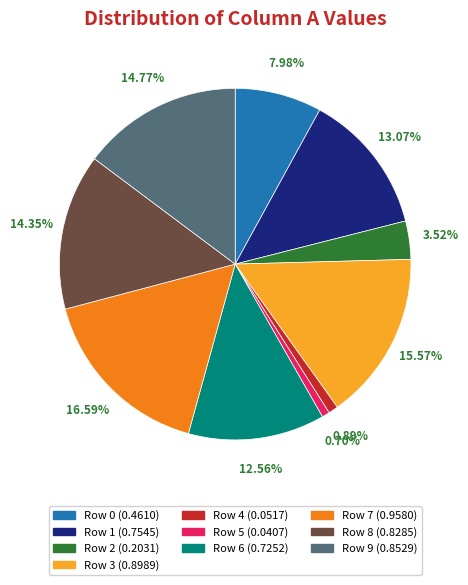

What percentage is the Row 5 slice, to the nearest percent?

1%